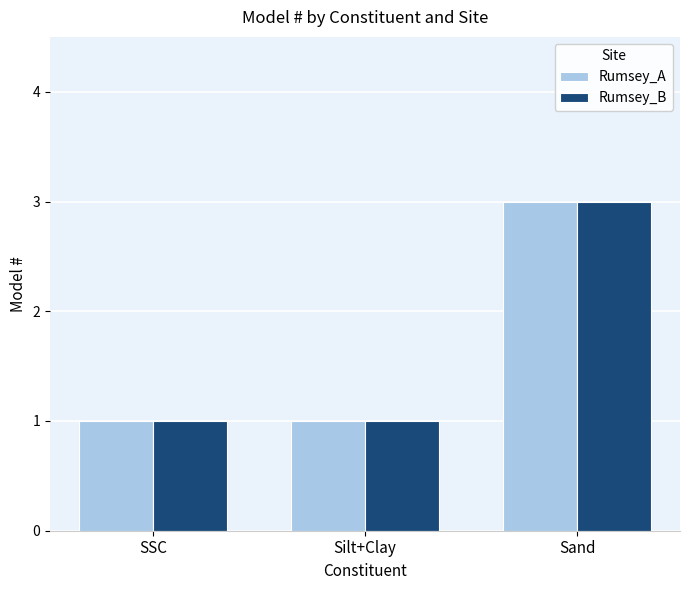

How many bars are there in total?

6